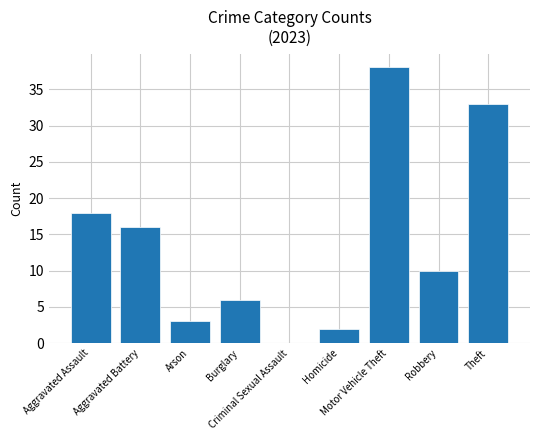

Are the bars grouped side by side (vs. stacked)?

No